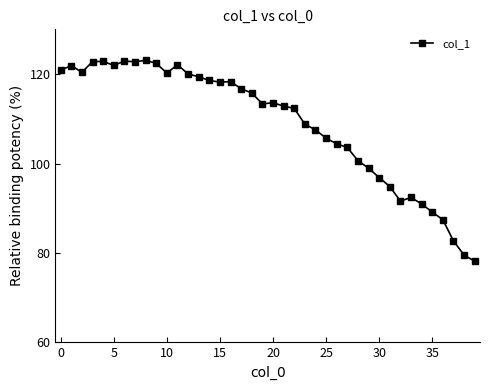

What is the greatest value displayed?

123.1